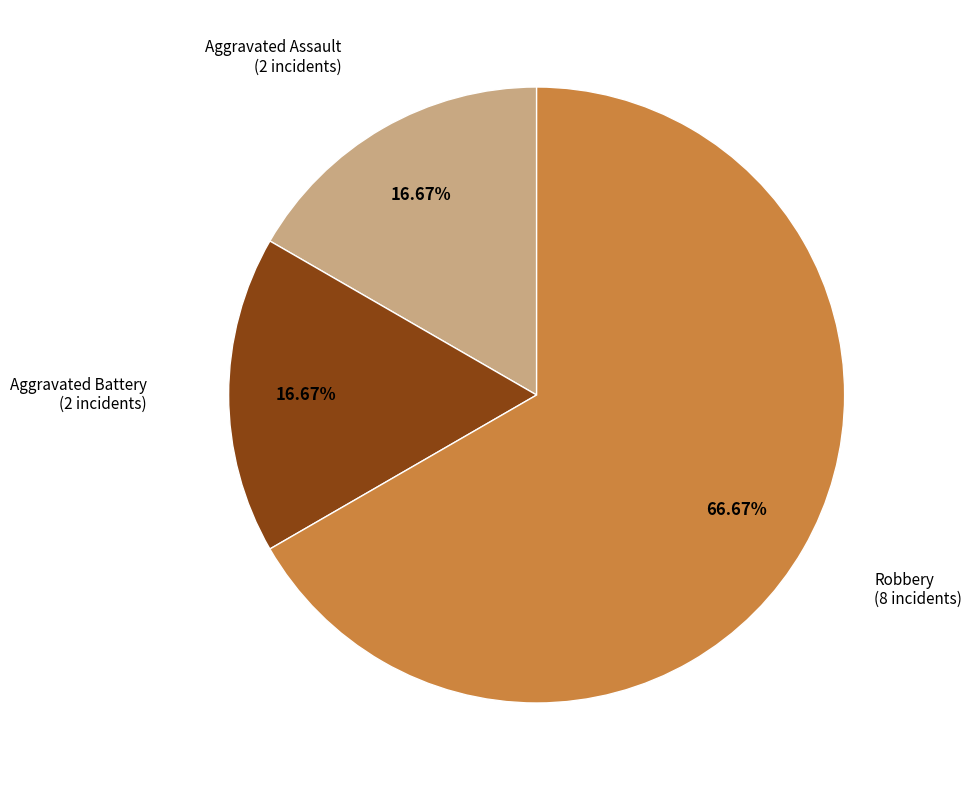

Does any single category account for the majority?

Yes